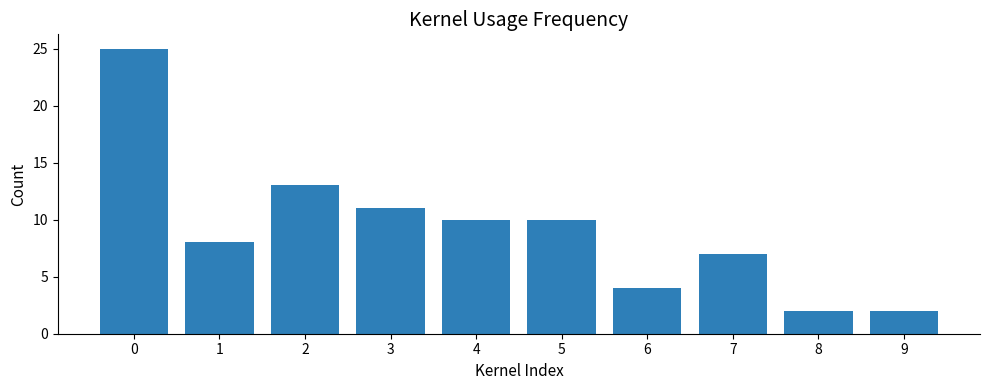

The value at 2 is 13. True or false?

True